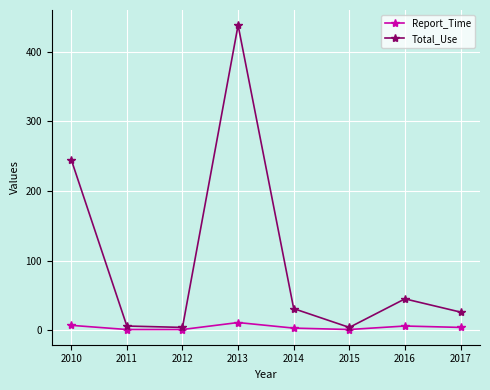

What is the difference between the highest and lowest values at 2016?

39